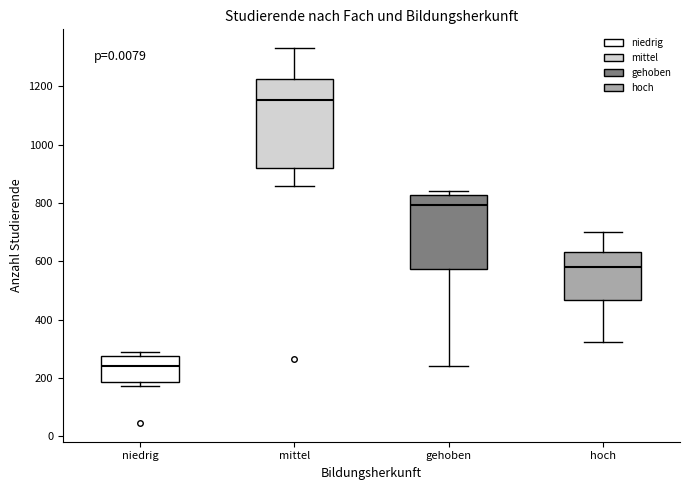

Reading left to right, read every box against the y-axis: the position of its median line, the range the box covers, and the ends of its whiskers. The values are not printed on the chart, so give them approximately, as read against the axis.

niedrig: median 240, box 180 to 280, whiskers 180 (just below the box's lower edge) to 280 (just above the box's upper edge)
mittel: median 1160, box 920 to 1220, whiskers 860 to 1340
gehoben: median 800, box 580 to 820, whiskers 240 to 840
hoch: median 580, box 460 to 640, whiskers 320 to 700